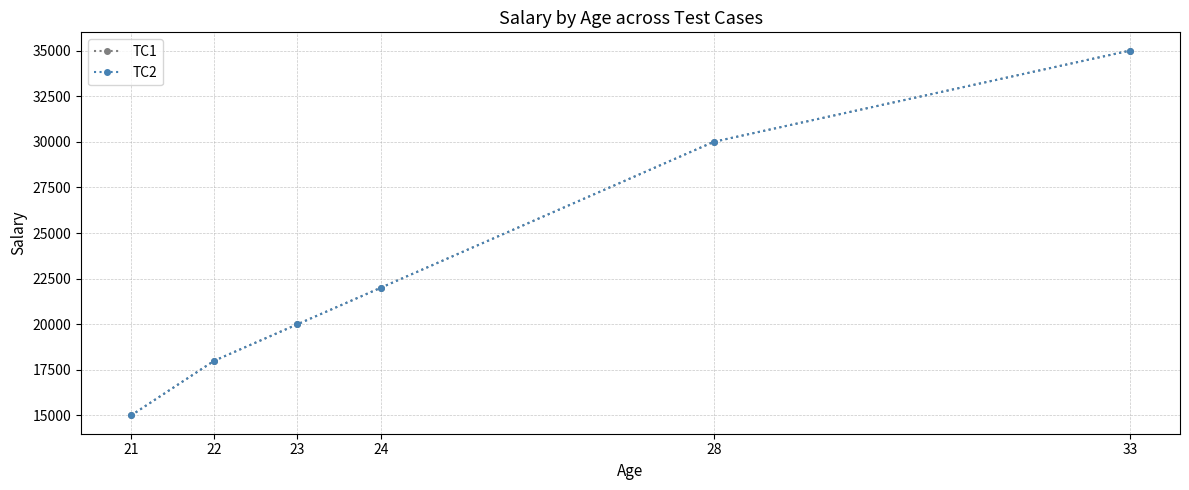

List the series in order of their peak value, highest first.

TC1, TC2